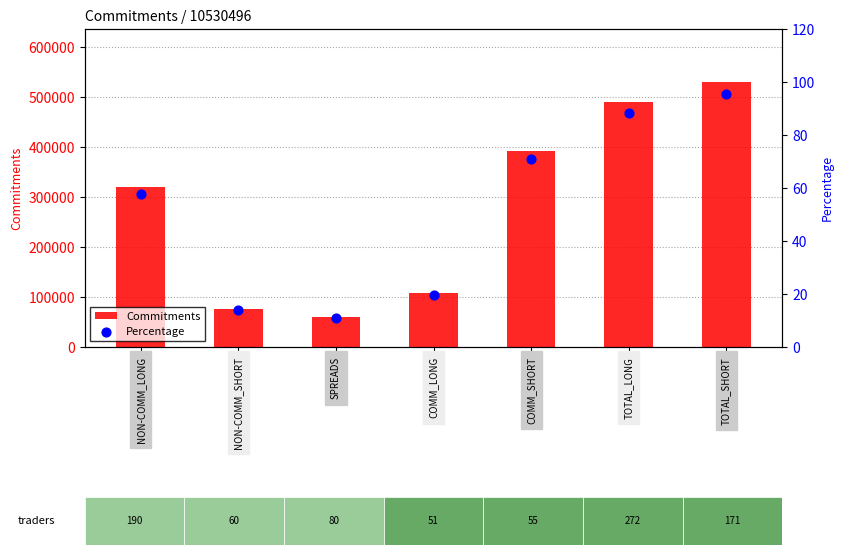

At which category is the sum across all series the highest?

TOTAL_SHORT